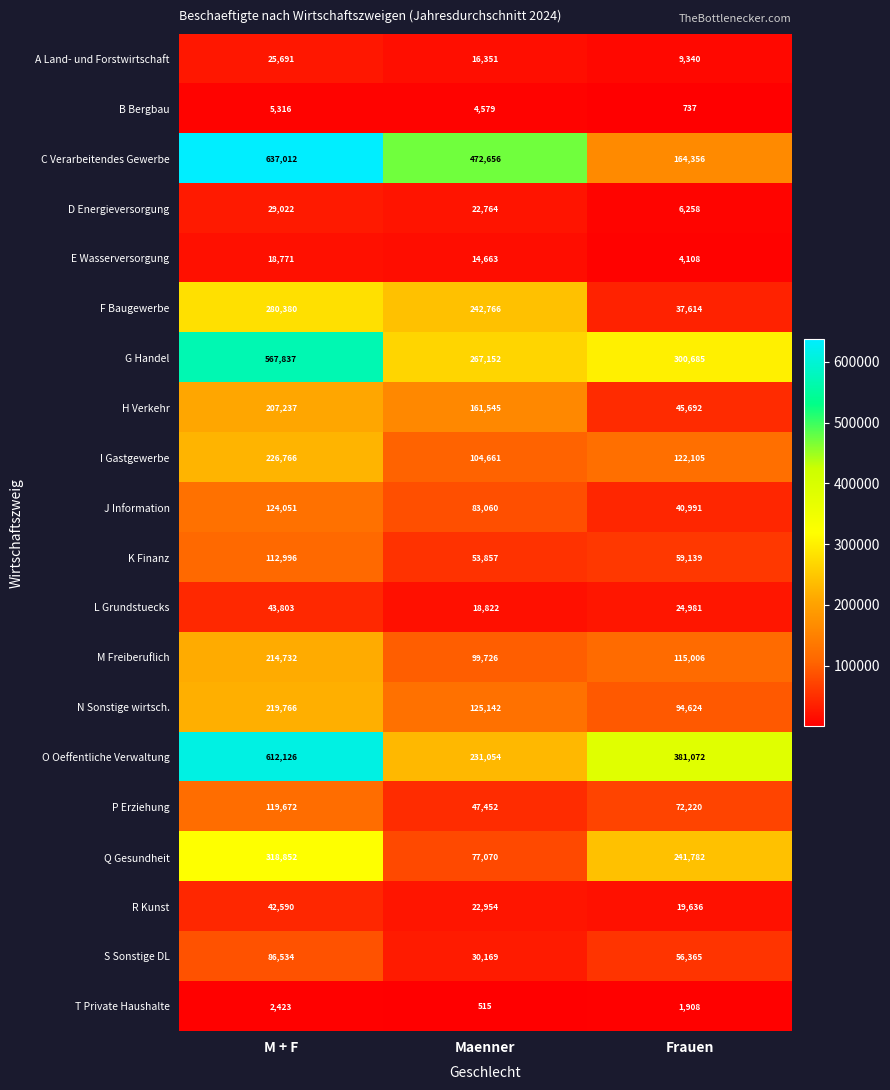

List the series in order of their peak value, highest first.

C Verarbeitendes Gewerbe, O Oeffentliche Verwaltung, G Handel, Q Gesundheit, F Baugewerbe, I Gastgewerbe, N Sonstige wirtsch., M Freiberuflich, H Verkehr, J Information, P Erziehung, K Finanz, S Sonstige DL, L Grundstuecks, R Kunst, D Energieversorgung, A Land- und Forstwirtschaft, E Wasserversorgung, B Bergbau, T Private Haushalte